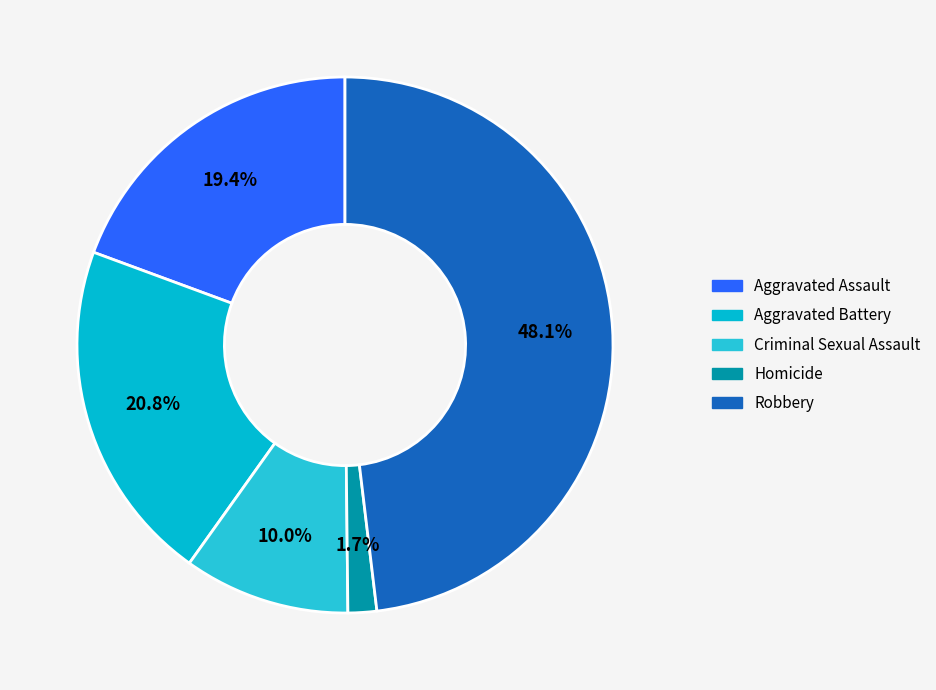

Is there a majority slice in this chart?

No